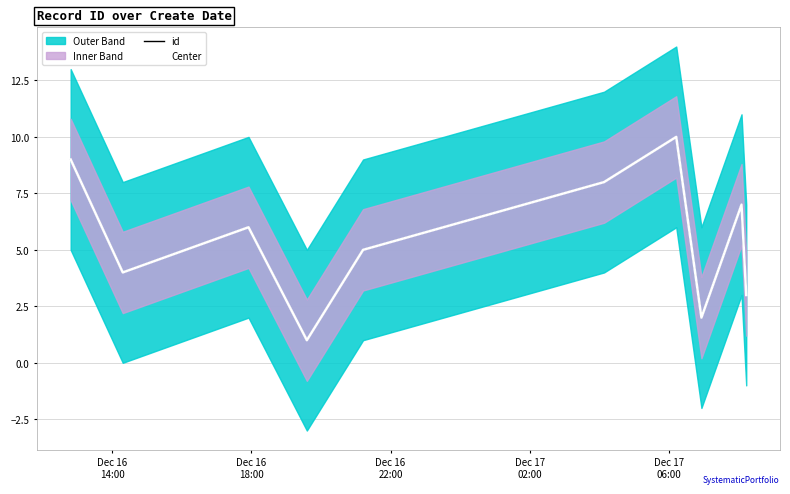

What is the value of the Center point at the 10th from the left?

3